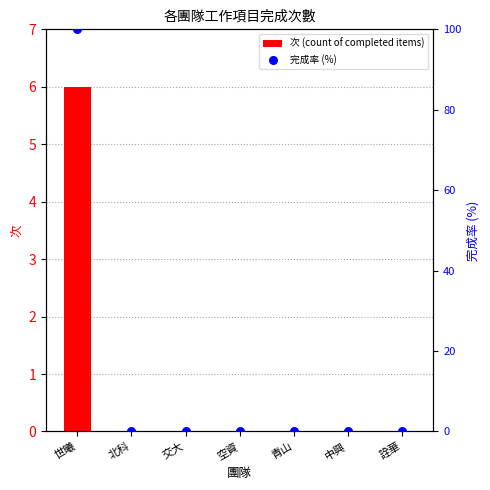

Which series has the largest total across all categories?

完成率 (%)